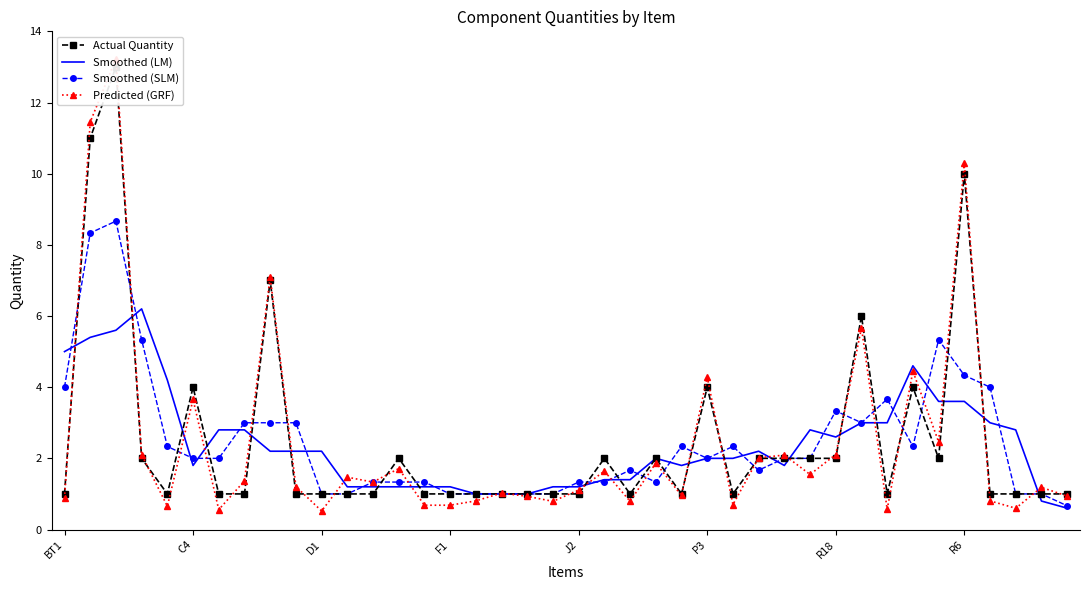

The Smoothed (LM) series shows 0.7 at P3. True or false?

False